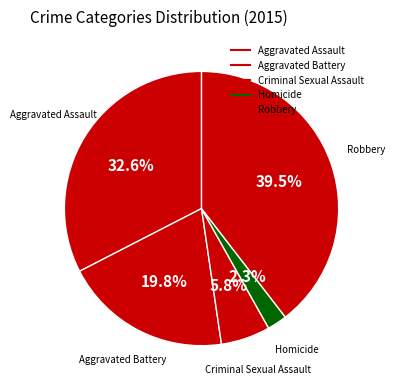

How many slices are in this pie chart?

5